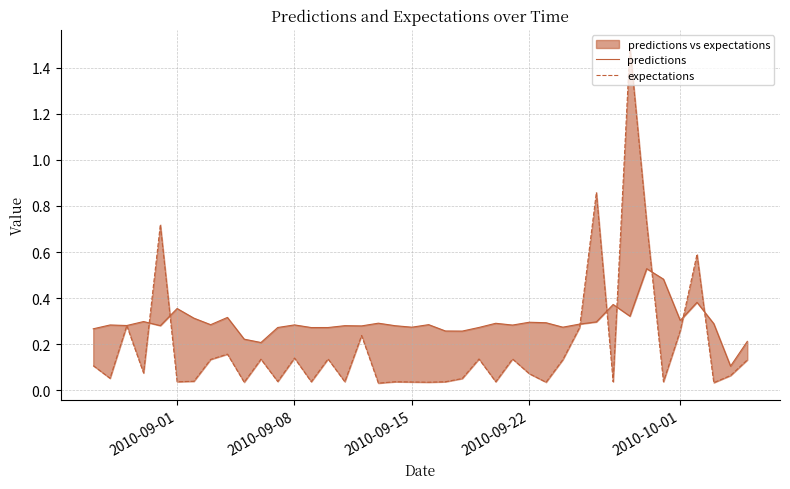

What is the difference between the maximum and second lowest values in the expectations series?

1.5